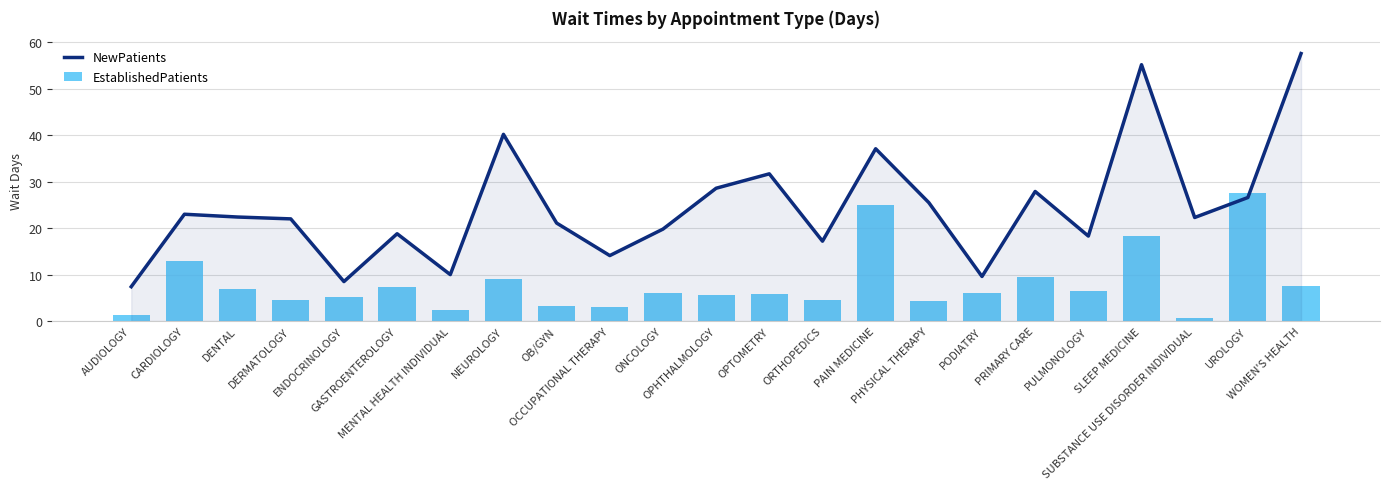

What is the label of the 21st bar from the left?

SUBSTANCE USE DISORDER INDIVIDUAL